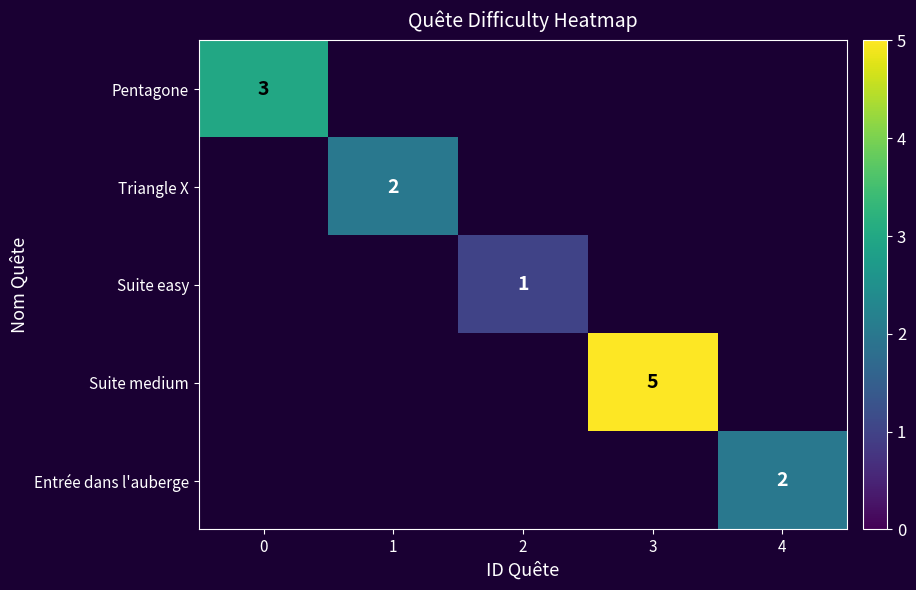

The Pentagone series shows 5 at 0. True or false?

False